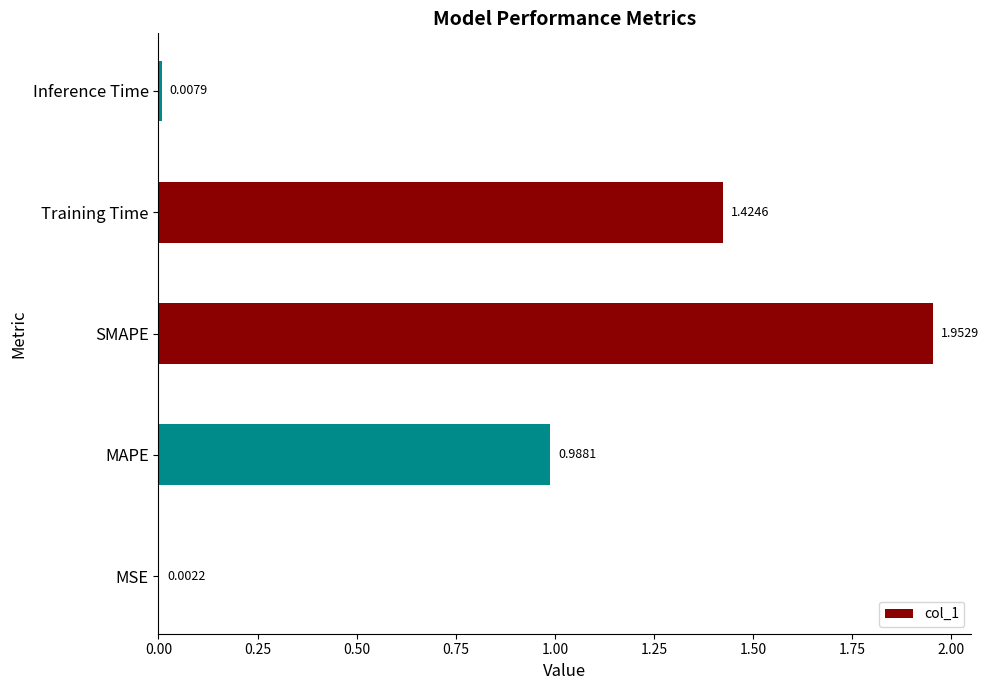

What is the change in value from SMAPE to Inference Time?

-1.9